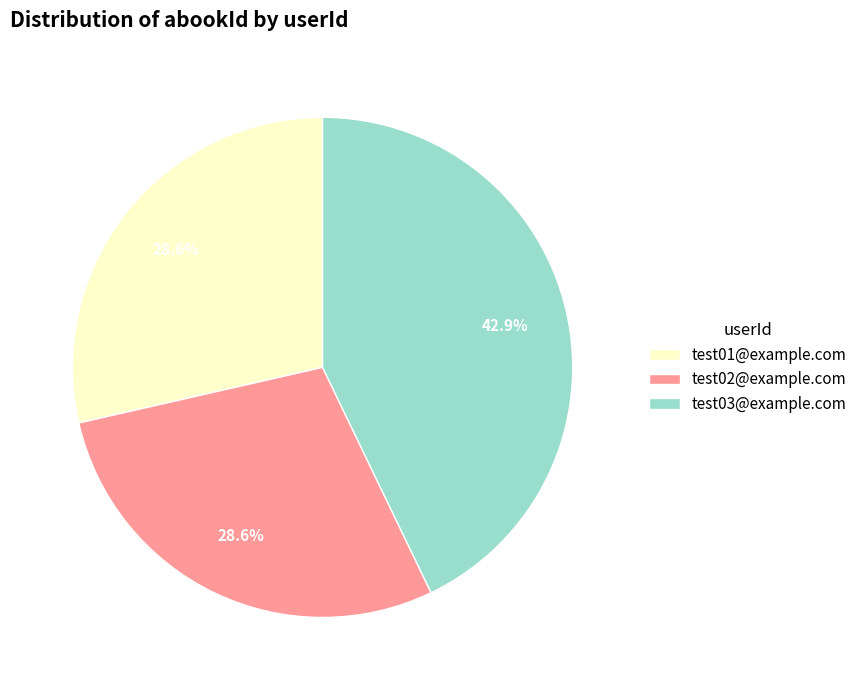

To the nearest percent, what is the difference between the largest and smallest slice percentages?

14%